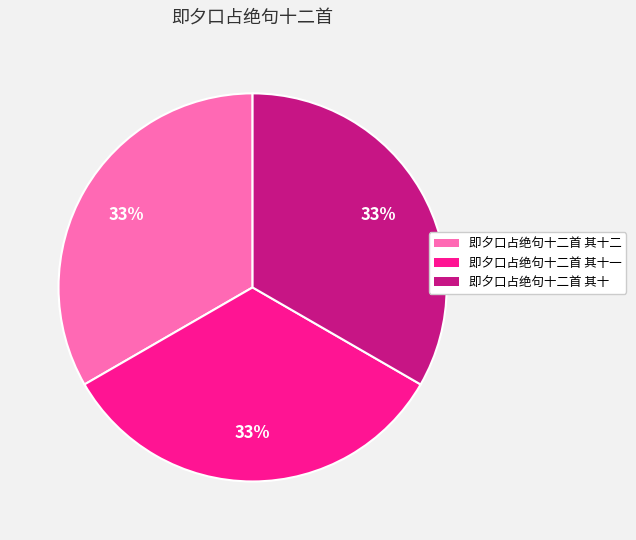

Combined, do 即夕口占绝句十二首 其十二 and 即夕口占绝句十二首 其十 account for over 50%?

Yes